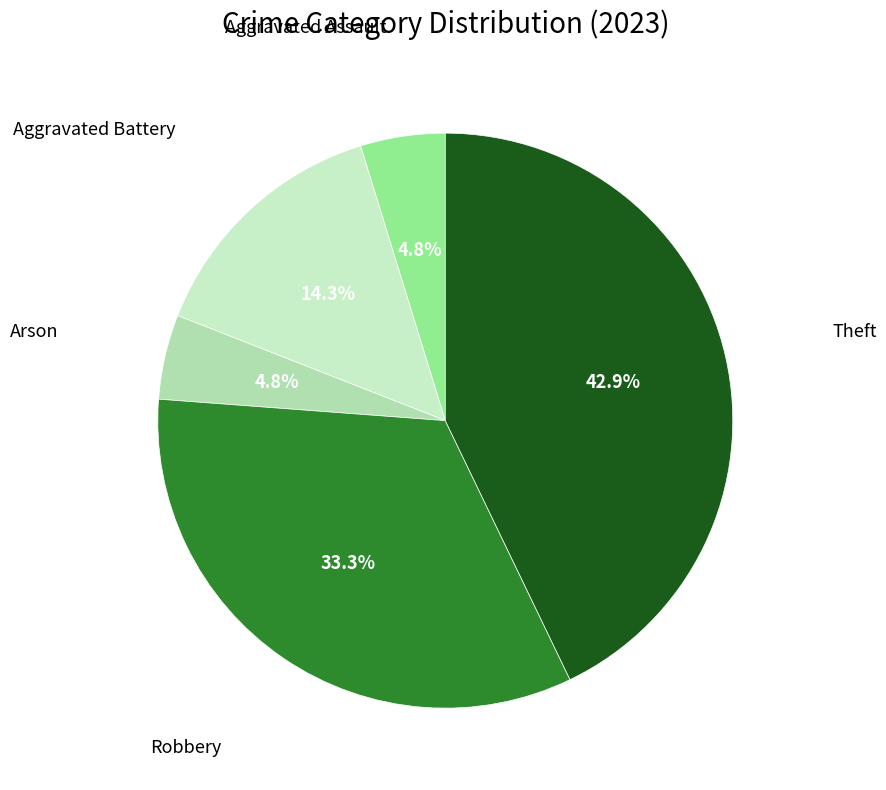

Does Theft account for over 50% of the chart?

No